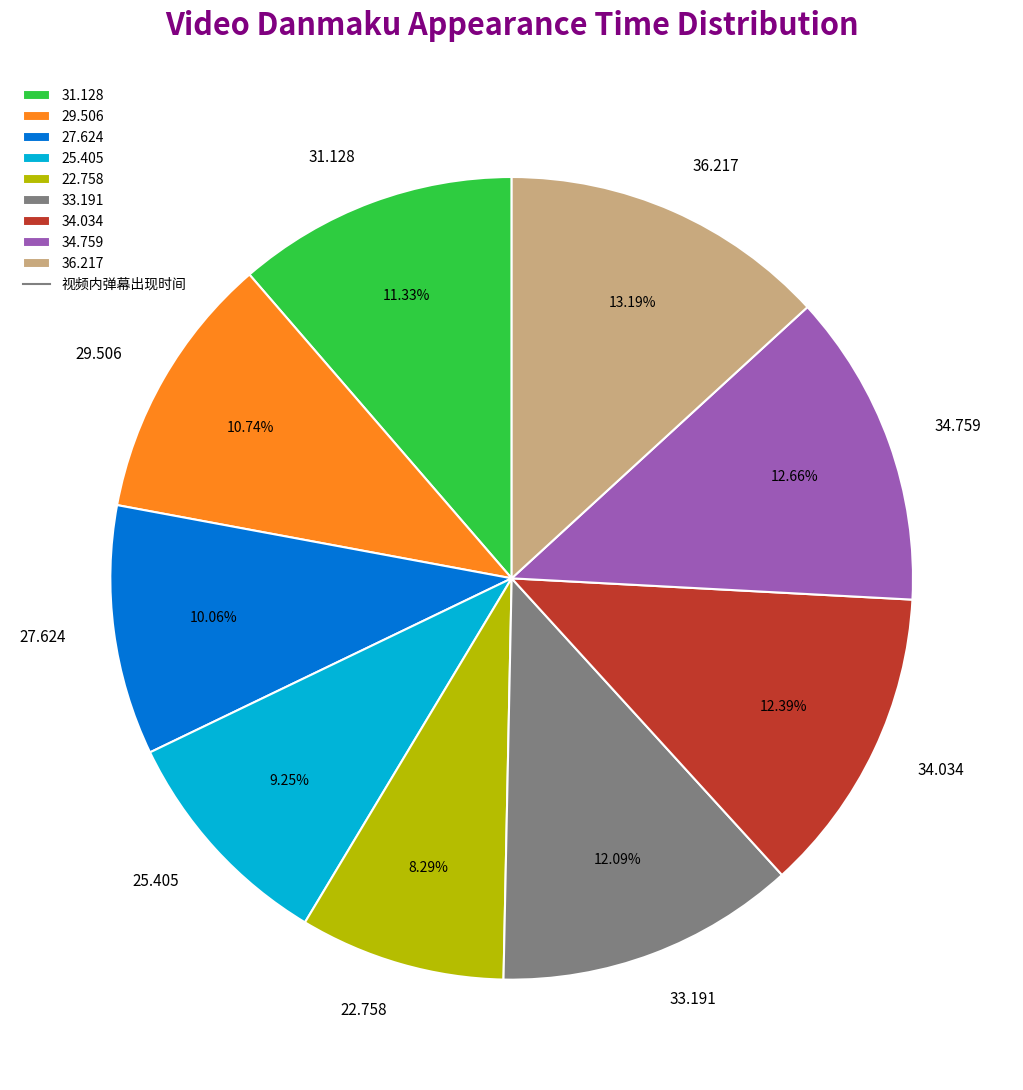

Is there a majority slice in this chart?

No